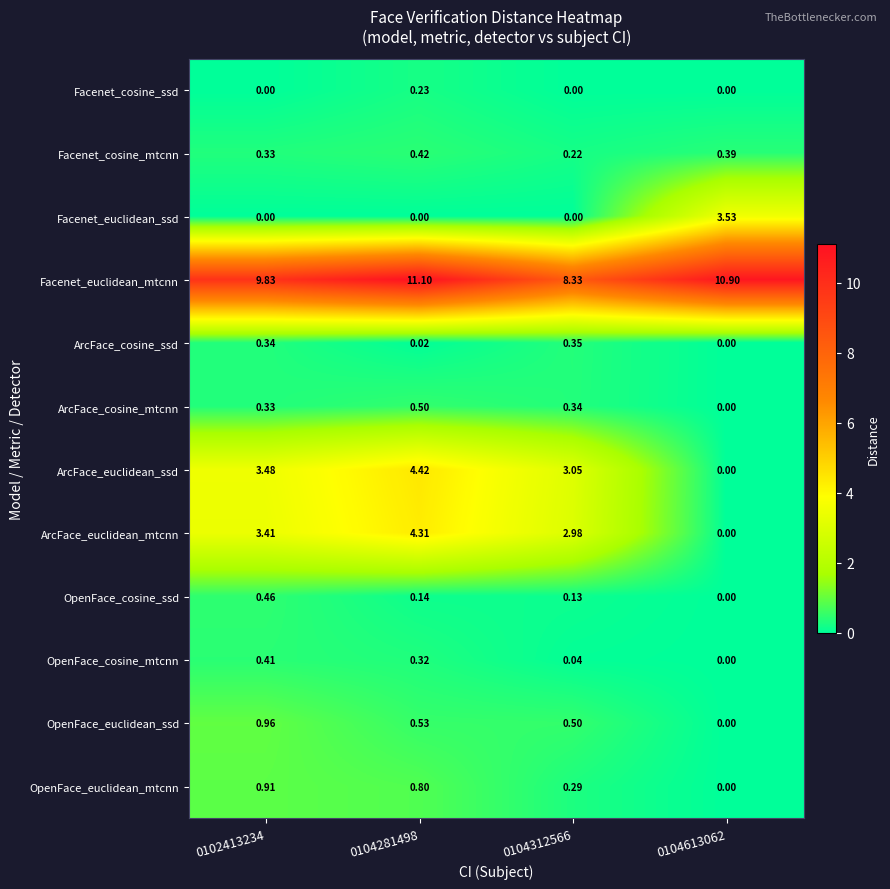

Rank the series by their maximum value, from lowest to highest.

Facenet_cosine_ssd, ArcFace_cosine_ssd, OpenFace_cosine_mtcnn, Facenet_cosine_mtcnn, OpenFace_cosine_ssd, ArcFace_cosine_mtcnn, OpenFace_euclidean_mtcnn, OpenFace_euclidean_ssd, Facenet_euclidean_ssd, ArcFace_euclidean_mtcnn, ArcFace_euclidean_ssd, Facenet_euclidean_mtcnn